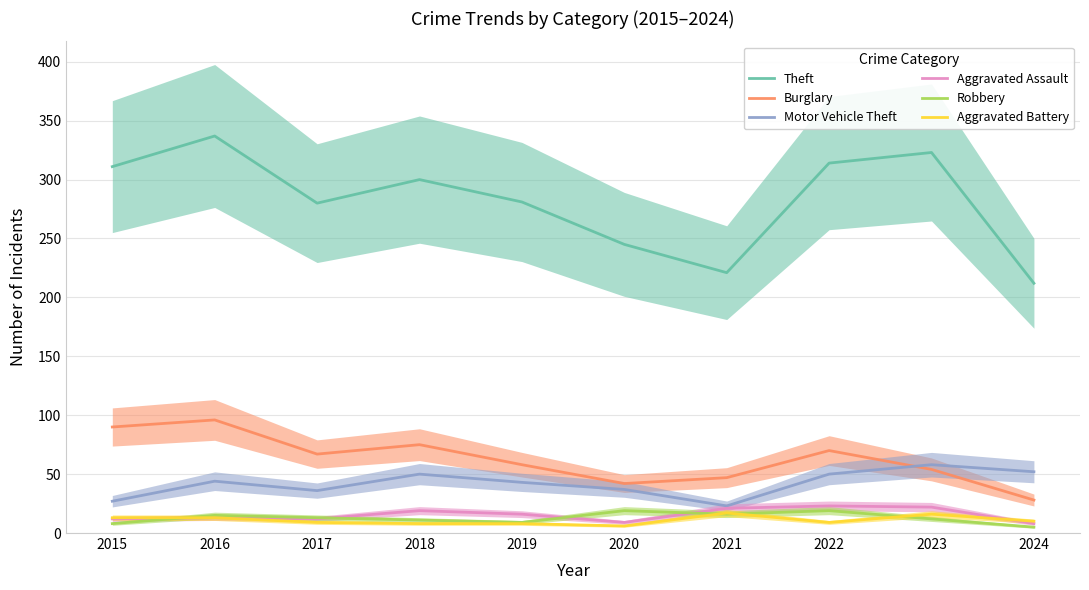

Reading left to right, list all the values displayed in this chart.

Theft: 311	337	280	300	281	245	221	314	323	212
Burglary: 90	96	67	75	58	42	47	70	54	28
Motor Vehicle Theft: 27	44	36	50	43	37	23	50	58	52
Aggravated Assault: 12	13	12	19	16	9	21	23	22	8
Robbery: 8	15	13	11	9	19	16	19	12	5
Aggravated Battery: 13	13	9	8	8	6	17	9	16	10